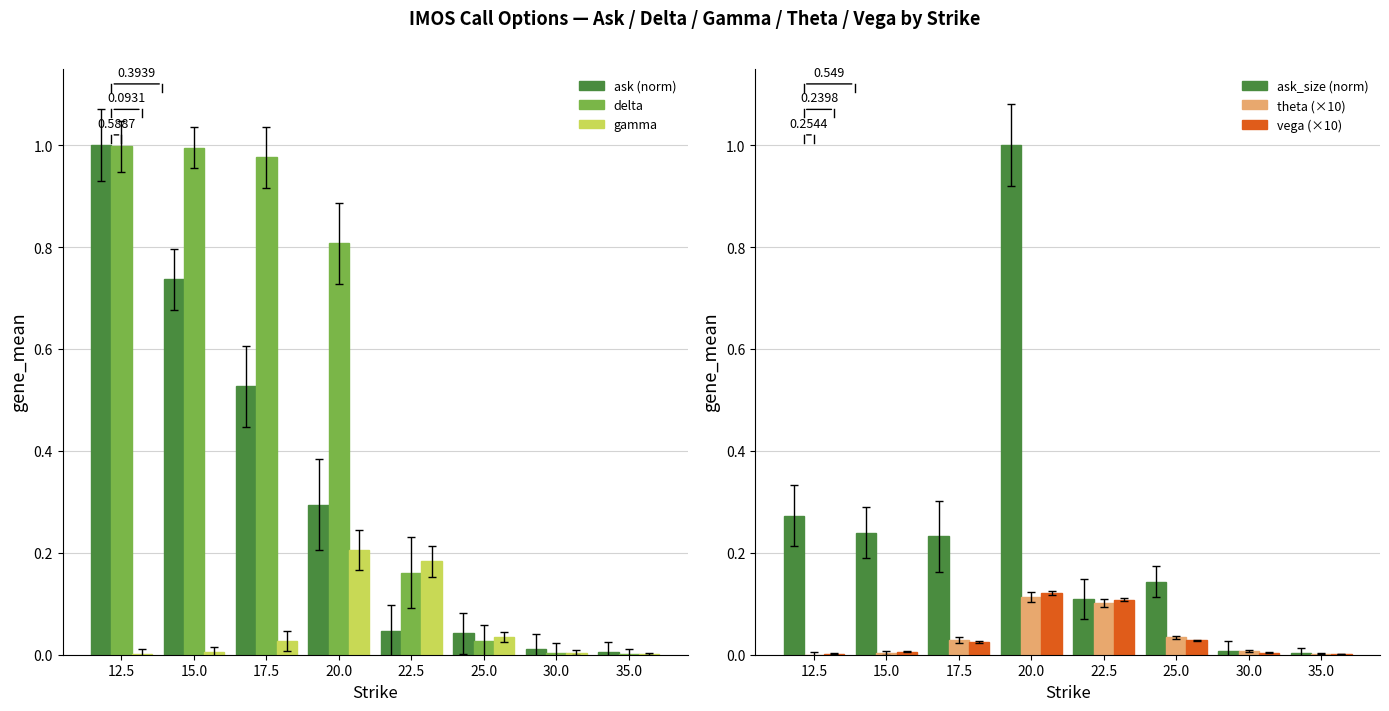

Rank the series by their maximum value, from lowest to highest.

theta (×10), vega (×10), gamma, delta, ask (norm), ask_size (norm)